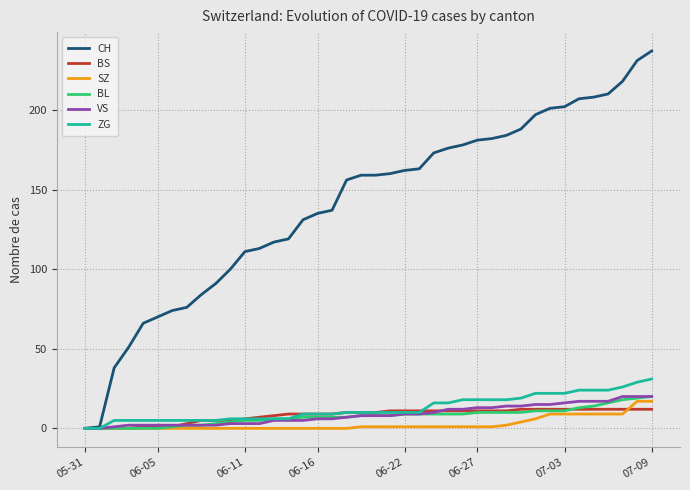

At how many categories does at least one series exceed 223?

2